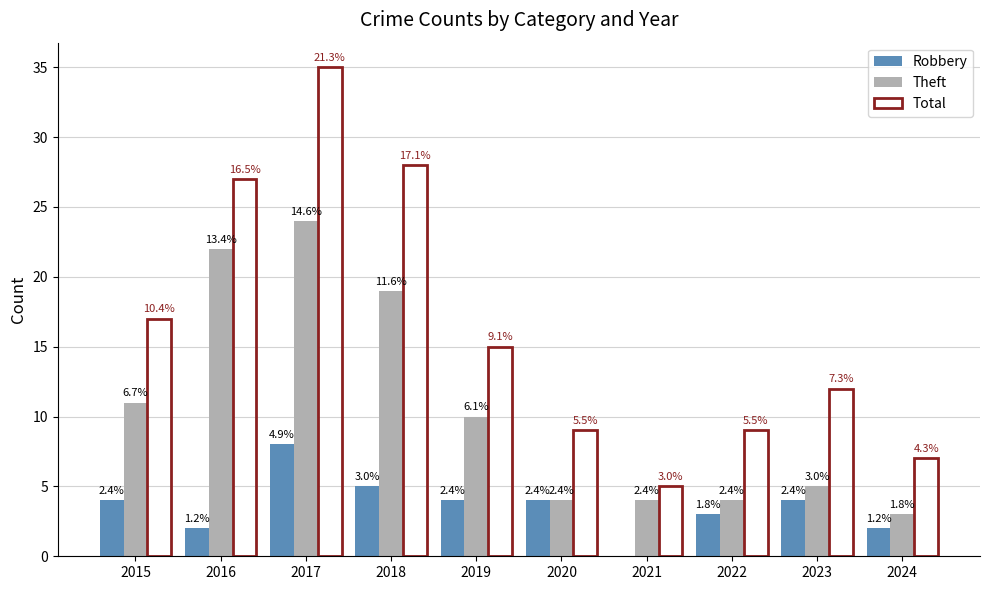

What is the value of the Robbery bar at the 6th from the left?

4